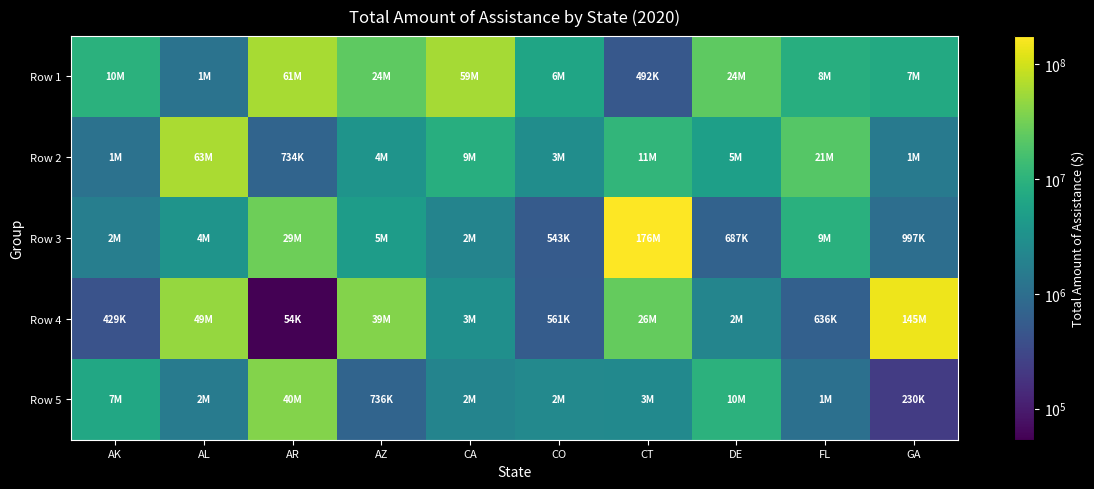

Which has a higher value, AK or FL?

AK